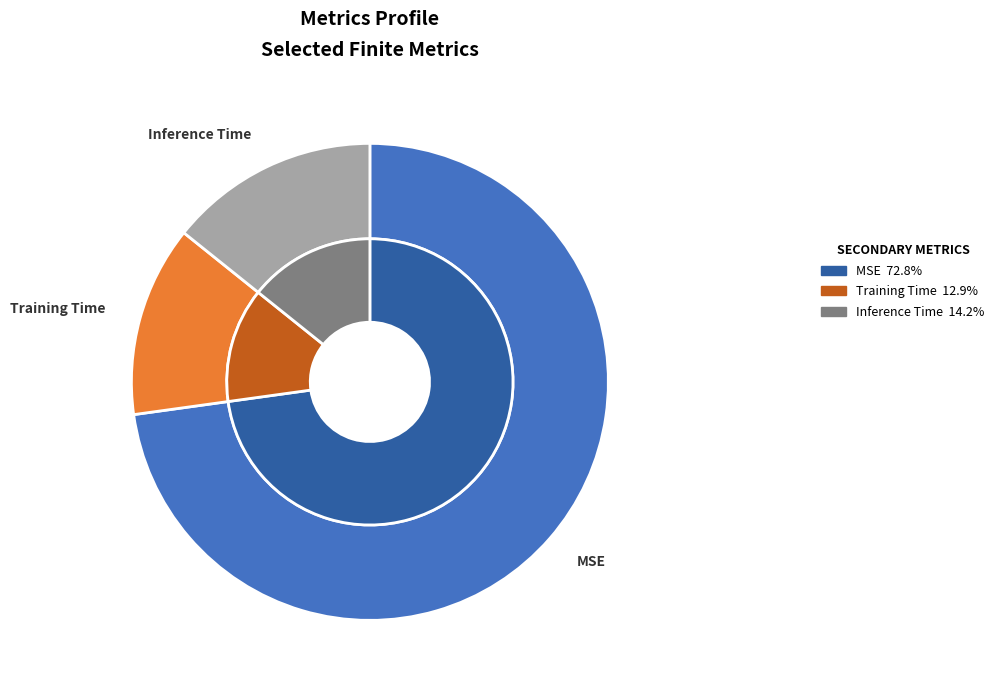

What percentage is the MSE slice, to the nearest percent?

73%